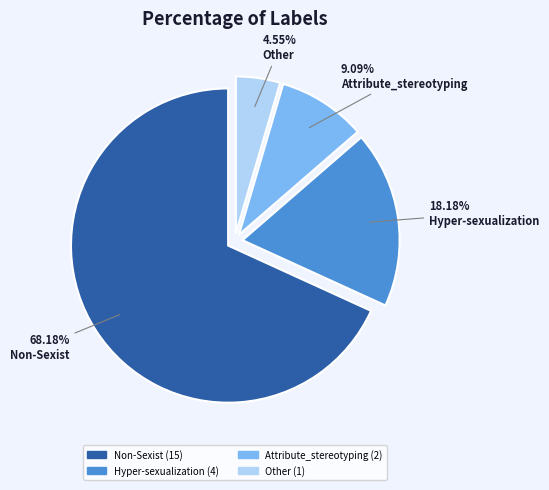

What portion of the pie excludes Hyper-sexualization?

81.8%